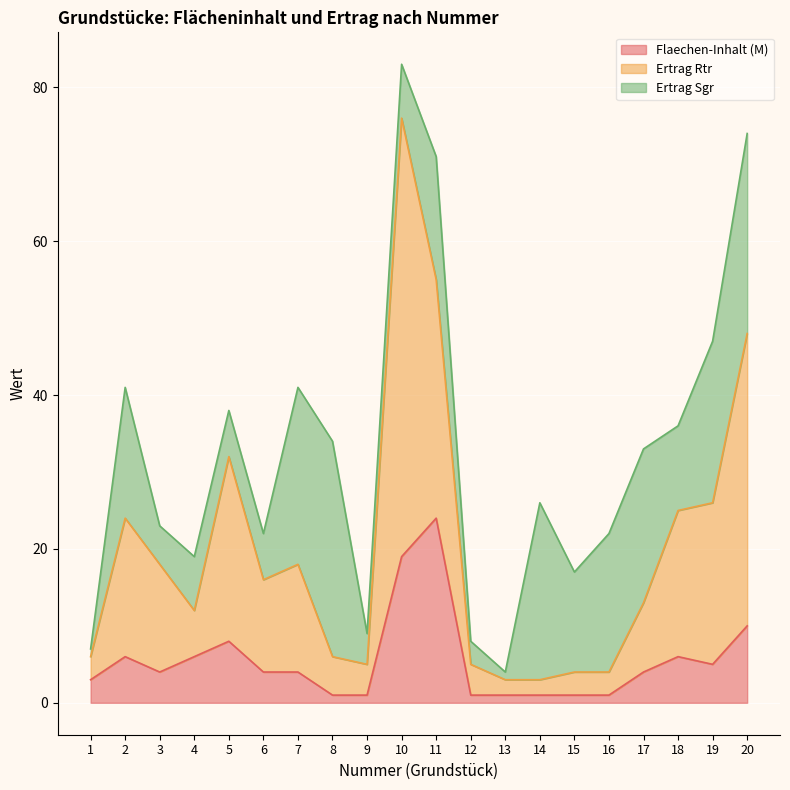

The value of Flaechen-Inhalt (M) at 3 is 4. True or false?

True